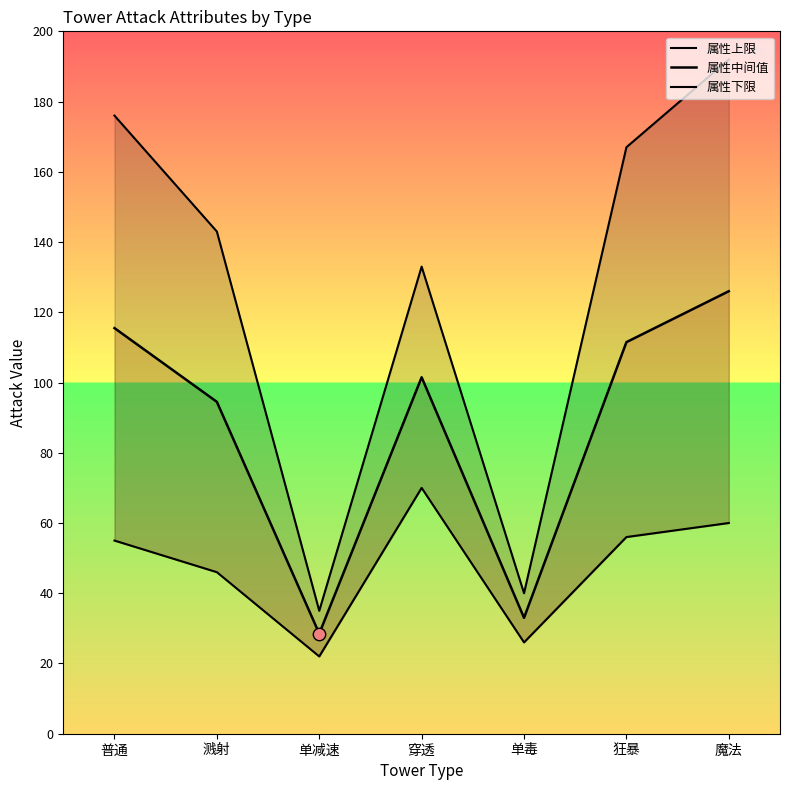

What are all the series names shown in the legend?

属性上限, 属性中间值, 属性下限